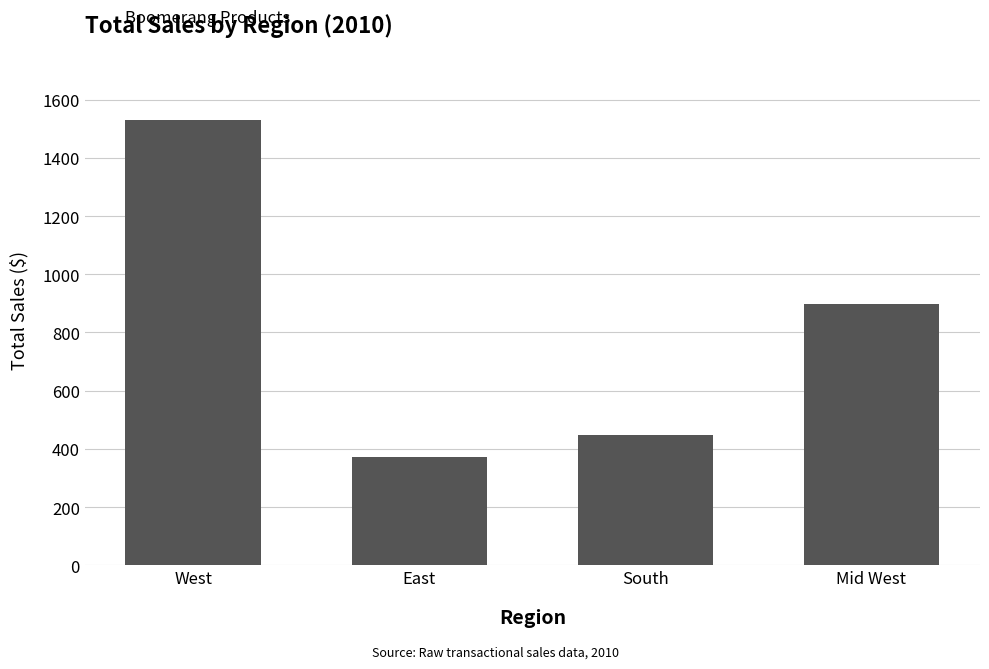

What is the sum of all values?

3249.4